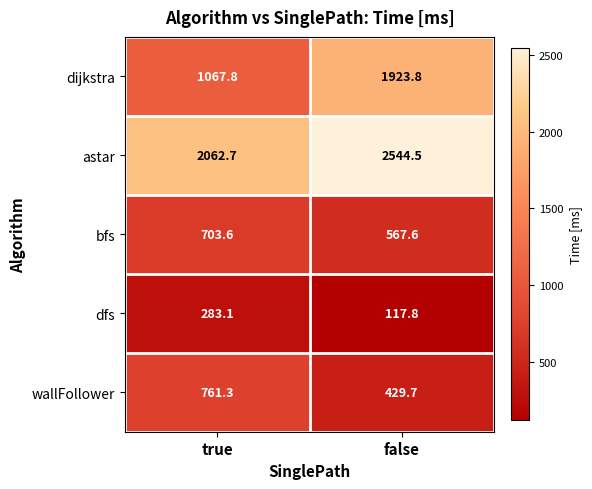

What is the spread (max minus min) of values at false?

2426.7